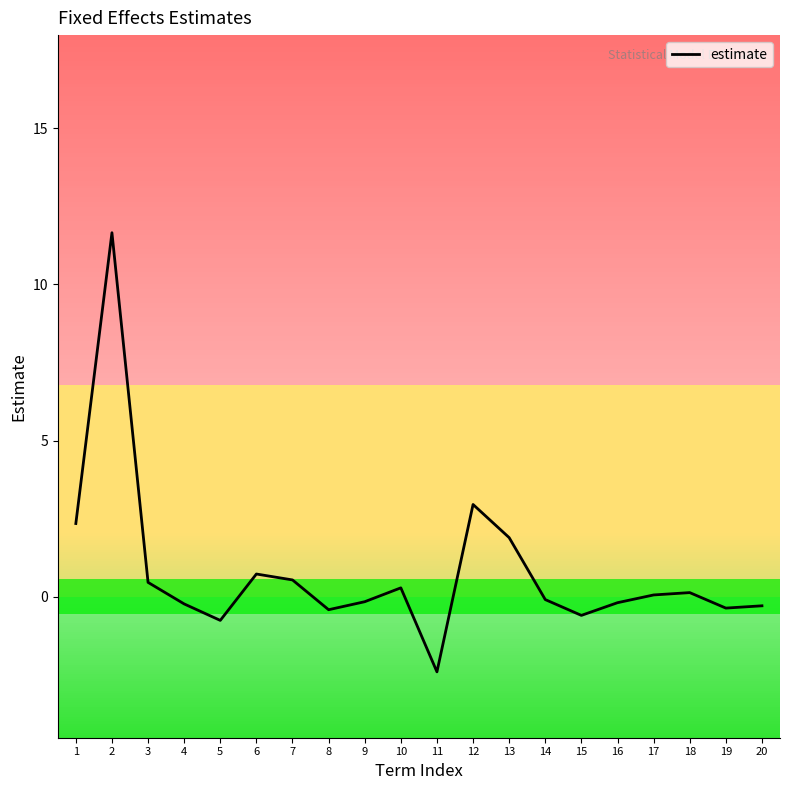

Where is the first local minimum?

5